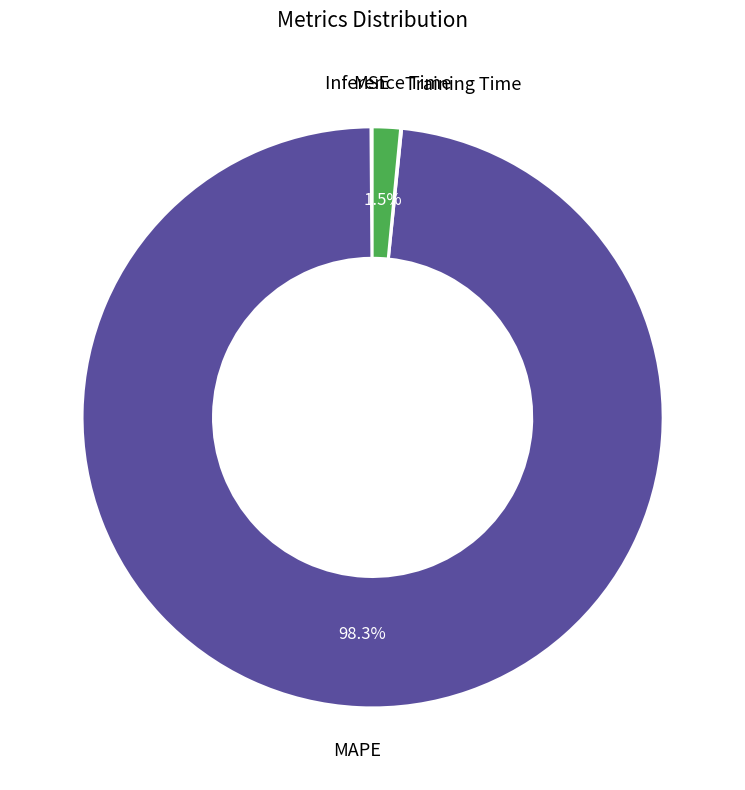

To the nearest percent, what is the average slice percentage?

25%